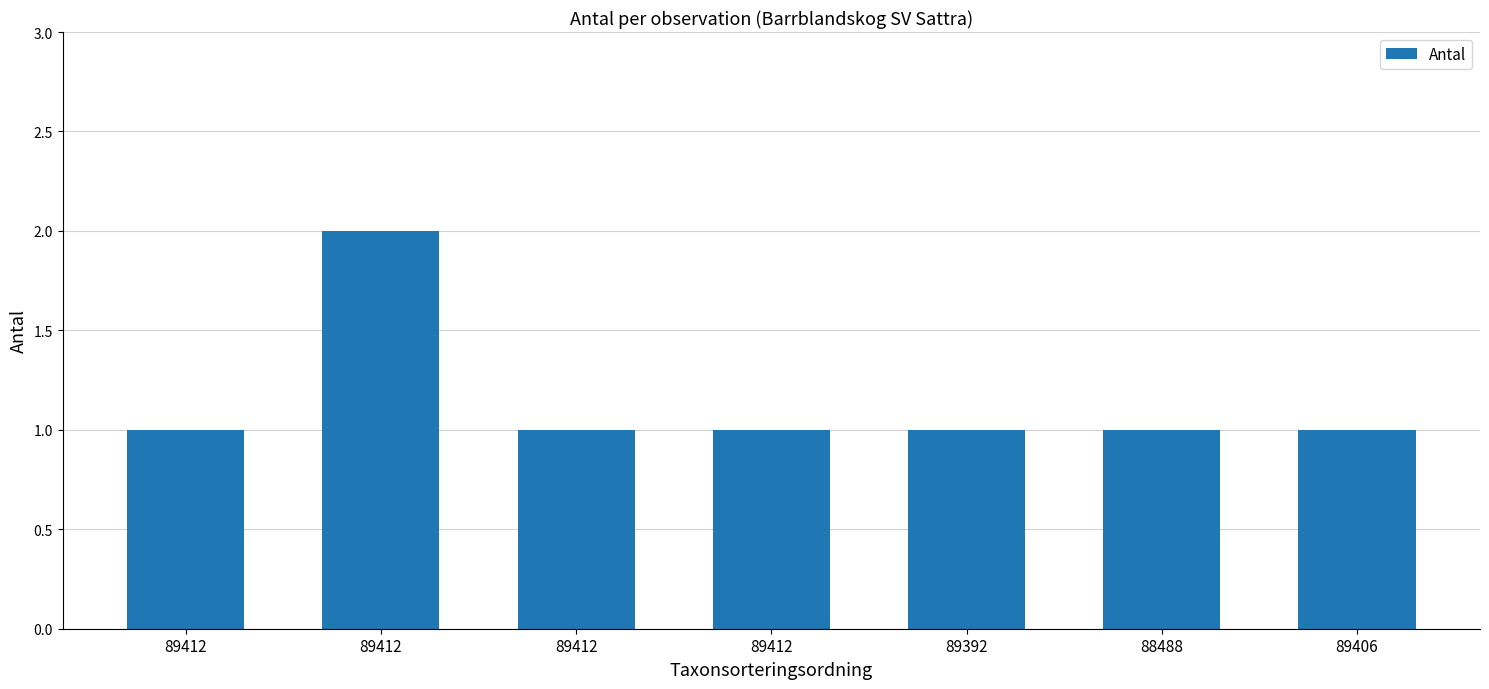

Rank the categories by value from lowest to highest.

89412, 89412, 89412, 89392, 88488, 89406, 89412